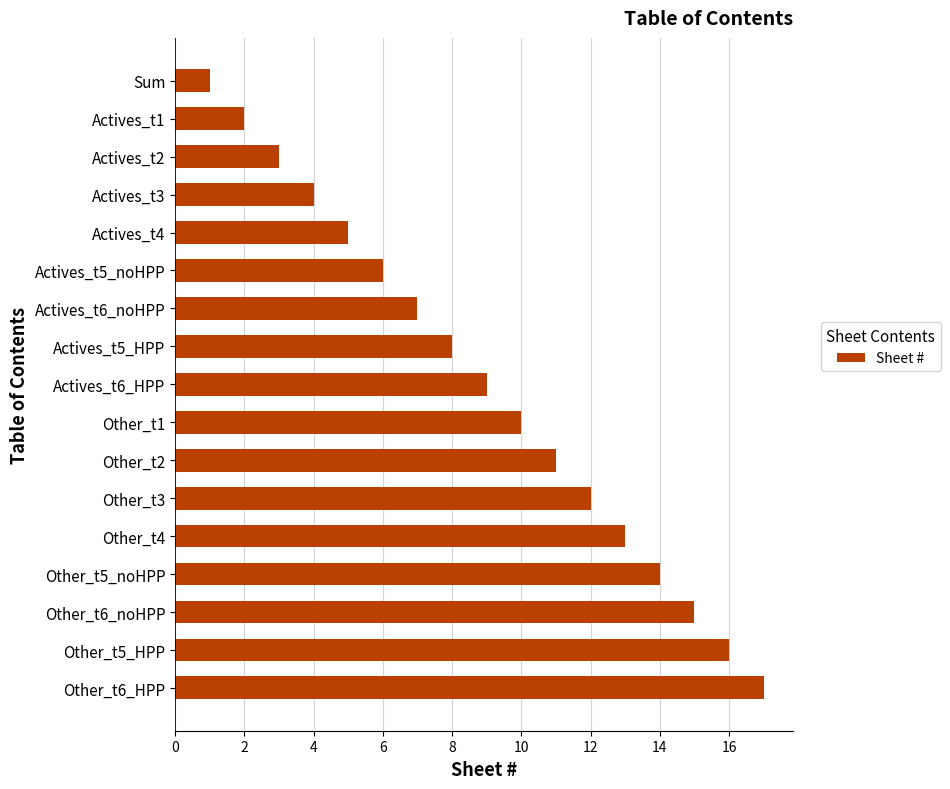

Which category has the highest value across all series?

Other_t6_HPP